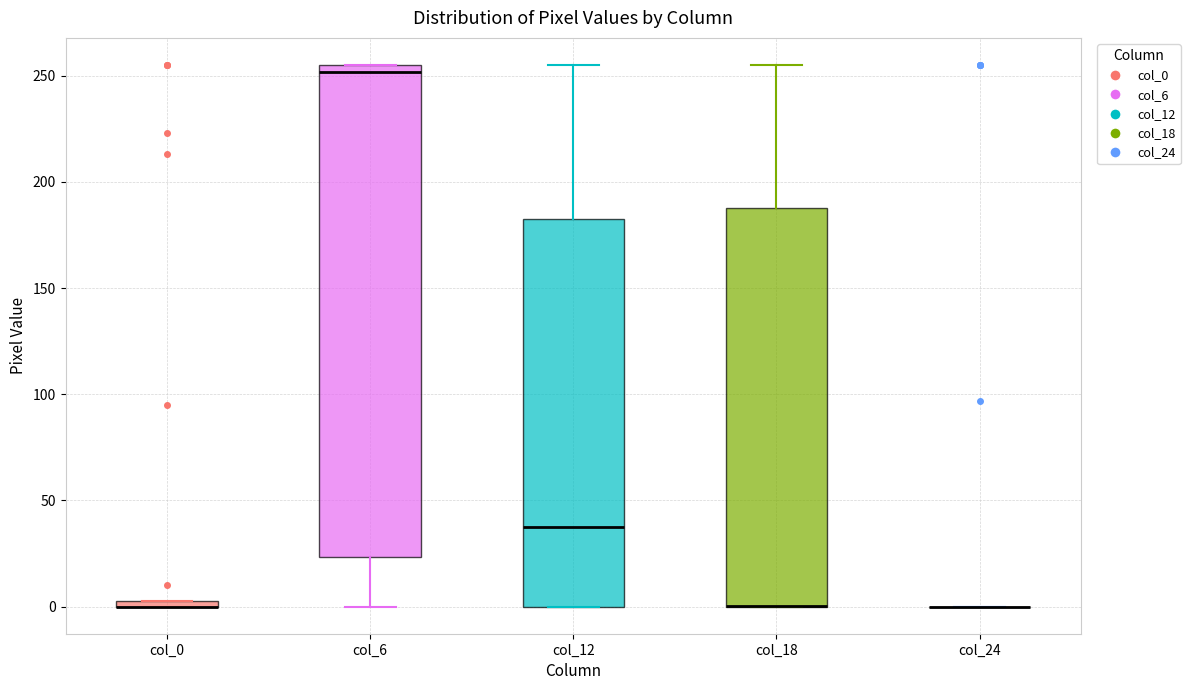

Where does the median line of the box for col_6 sit on the y-axis? The values are not printed on the chart, so give them approximately, as read against the axis.

250